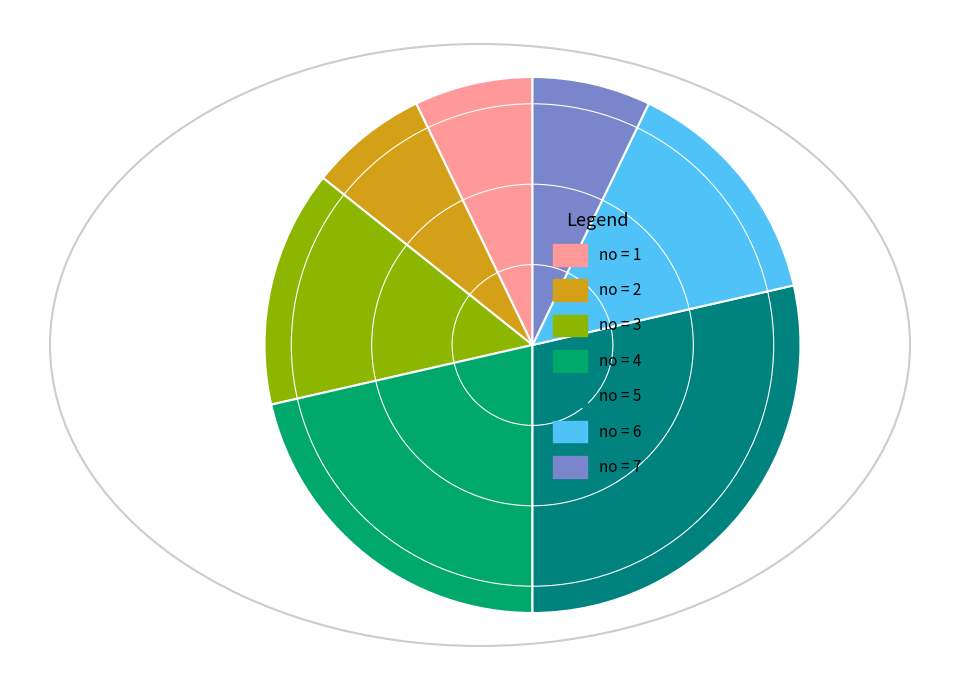

Is it true that no = 6 is 2% of the pie?

False